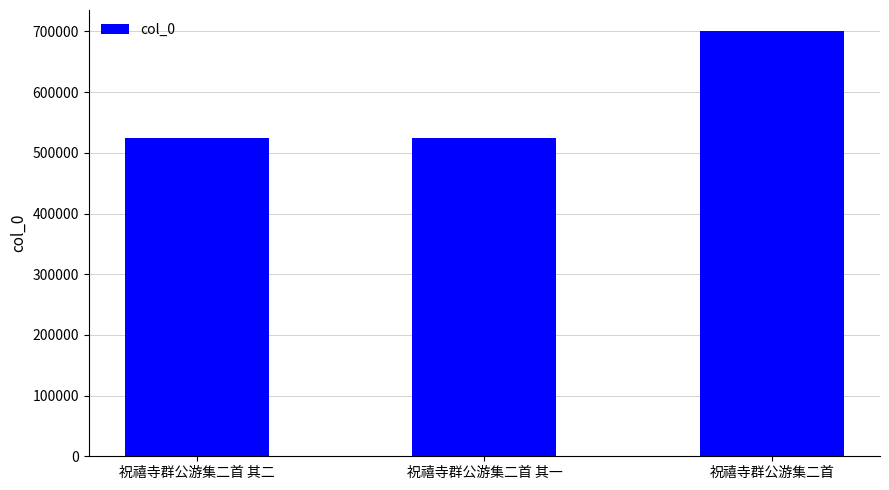

Read the value at 祝禧寺群公游集二首.

700371